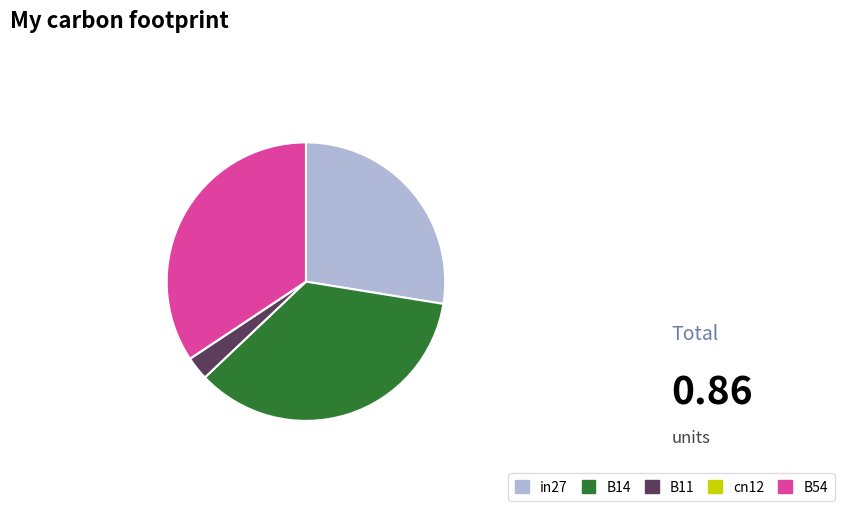

Which category has the biggest portion of the pie?

B14